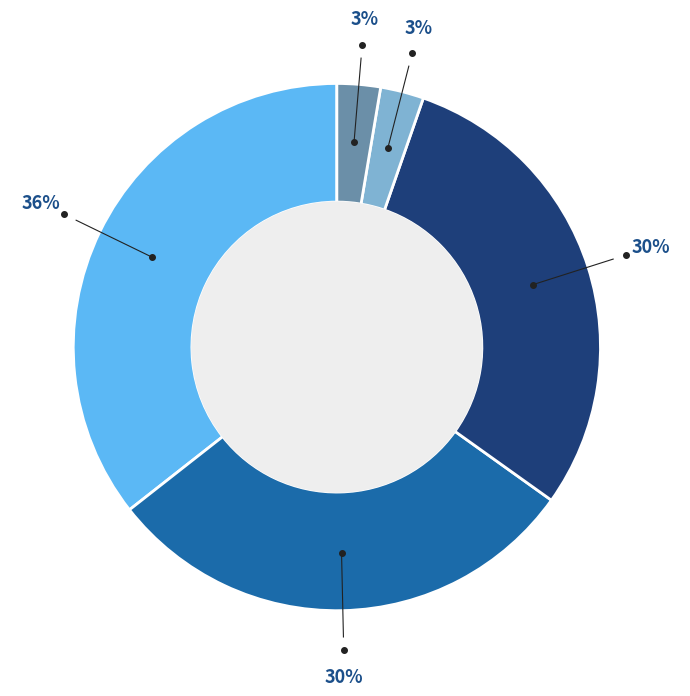

How many slices are in this pie chart?

5